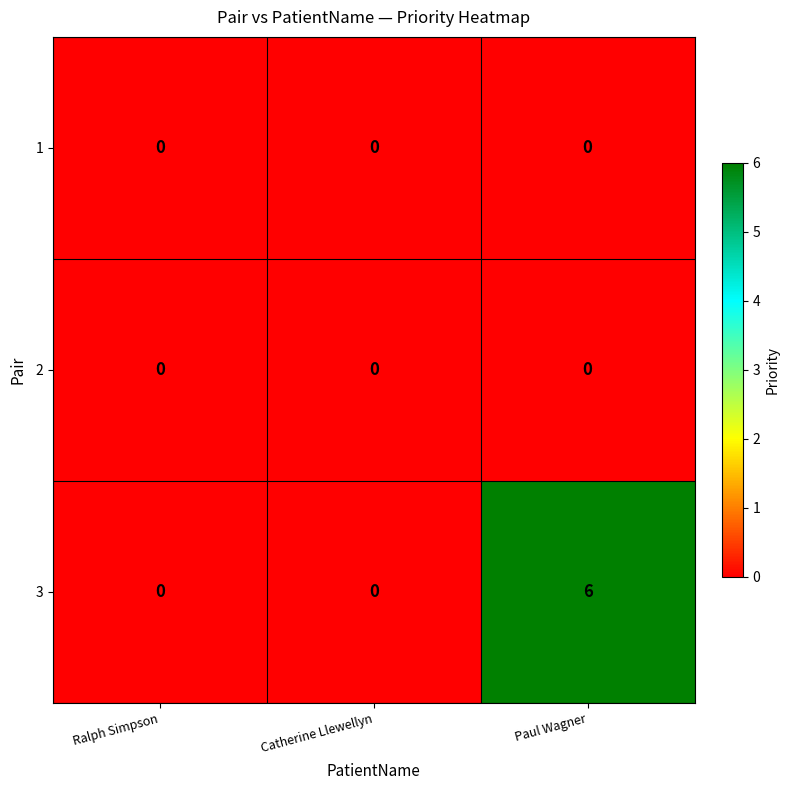

True or false: 3 has a value of 2 at Paul Wagner.

False